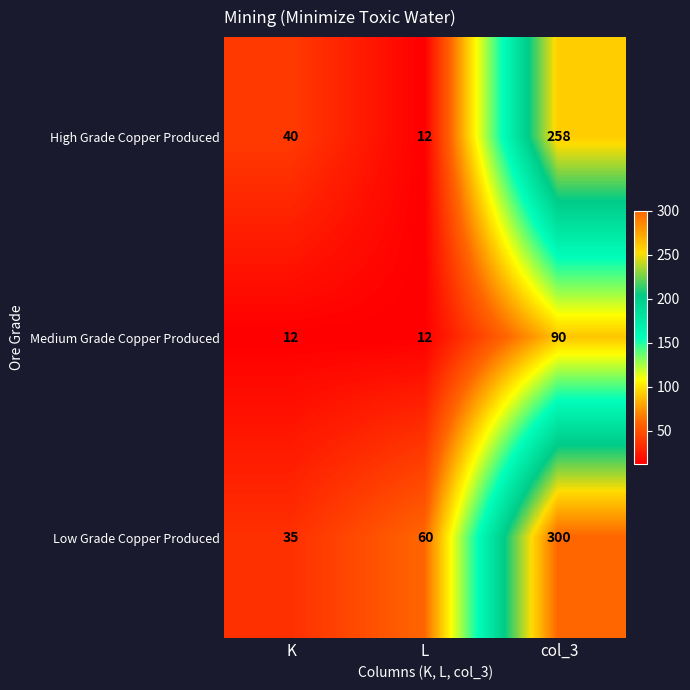

Which series has the widest spread of values?

Low Grade Copper Produced